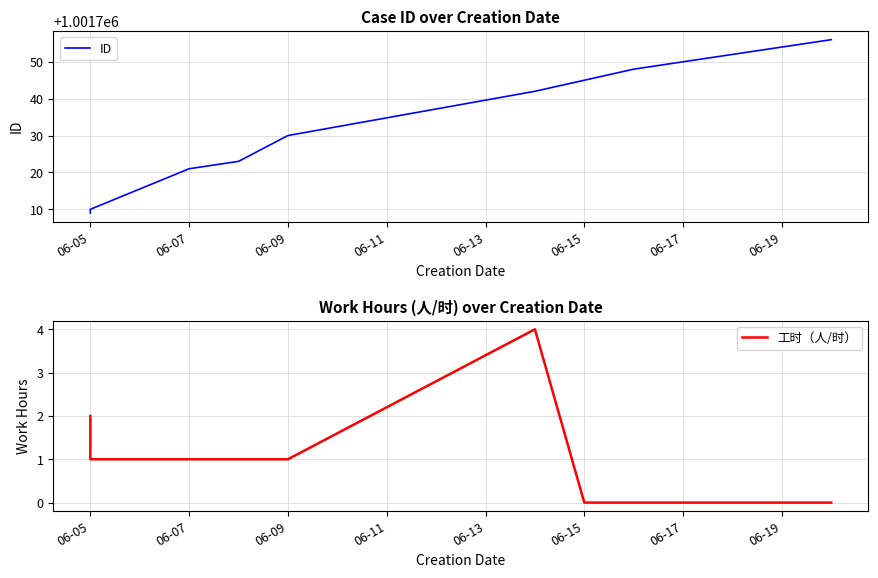

True or false: ID has more than 2 interior local peaks.

False